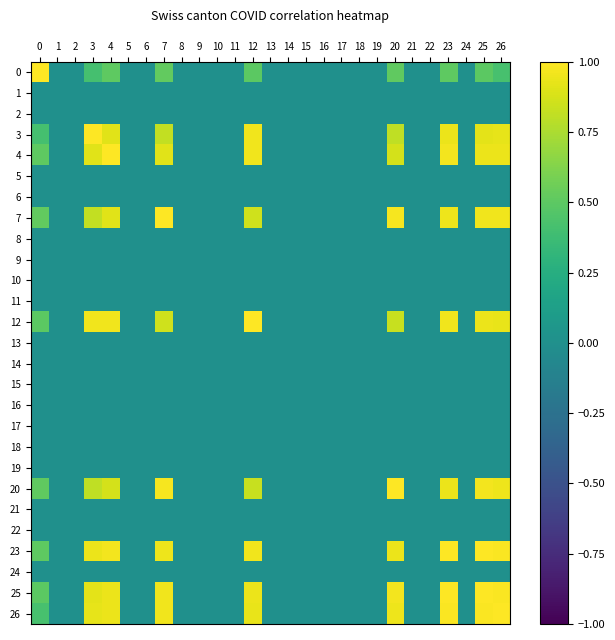

Count the number of data series in this chart.

27